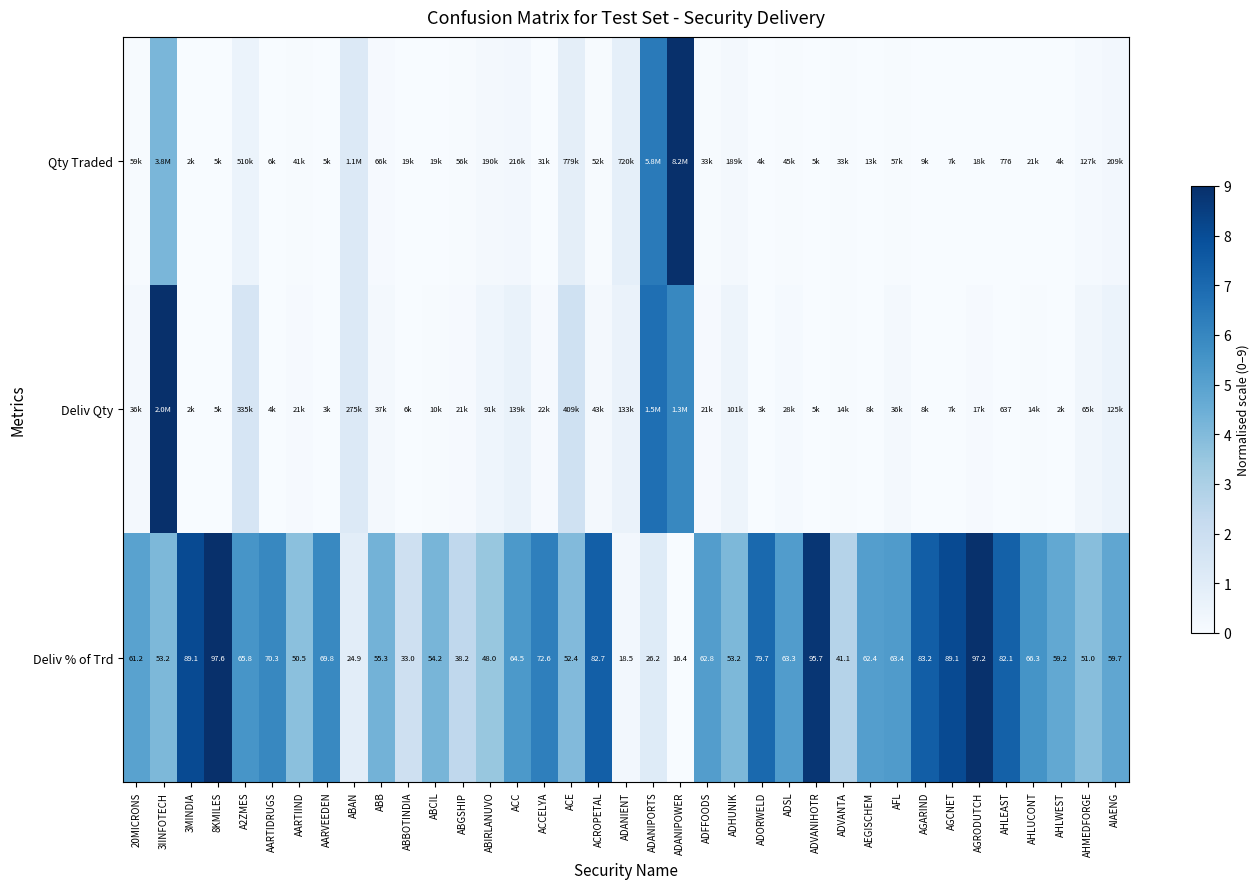

At which label is Deliv % of Trd closest to 57?

ABB